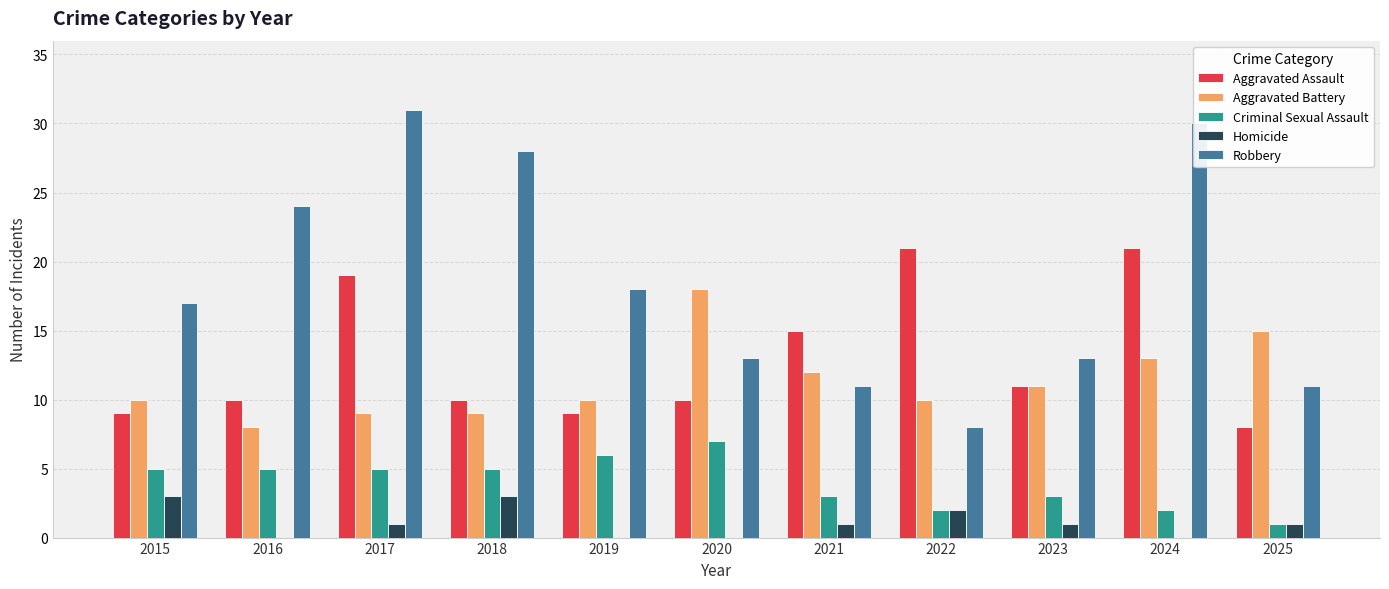

Is the value of Criminal Sexual Assault at 2025 greater than the value of Aggravated Assault at 2015?

No